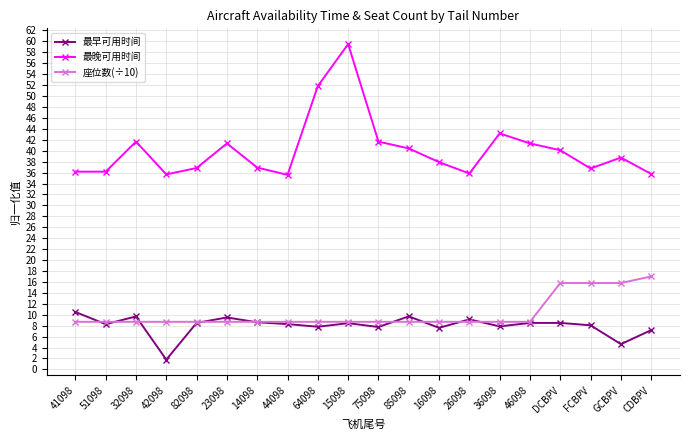

What is the highest value of the 座位数(÷10) series?

17.0